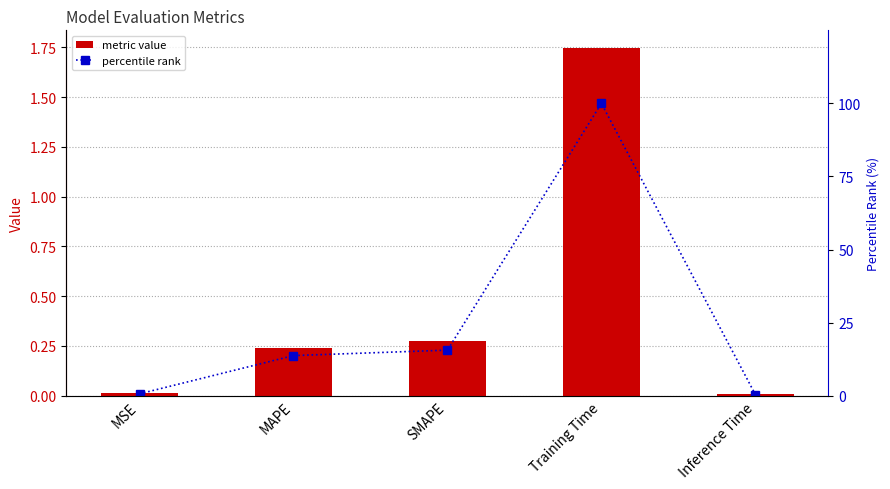

Where is percentile rank nearest to the value 50?

SMAPE